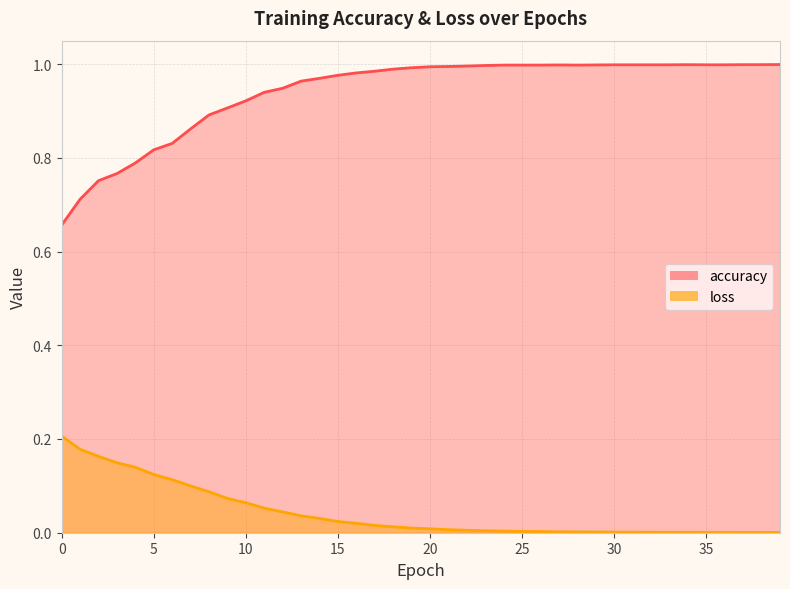

What is the difference between the maximum and minimum values in the accuracy series?

0.3